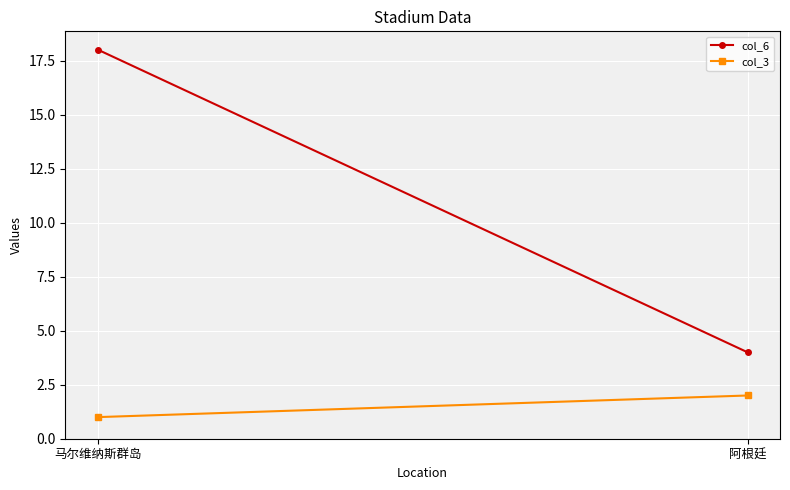

At which label does col_3 reach its minimum?

马尔维纳斯群岛